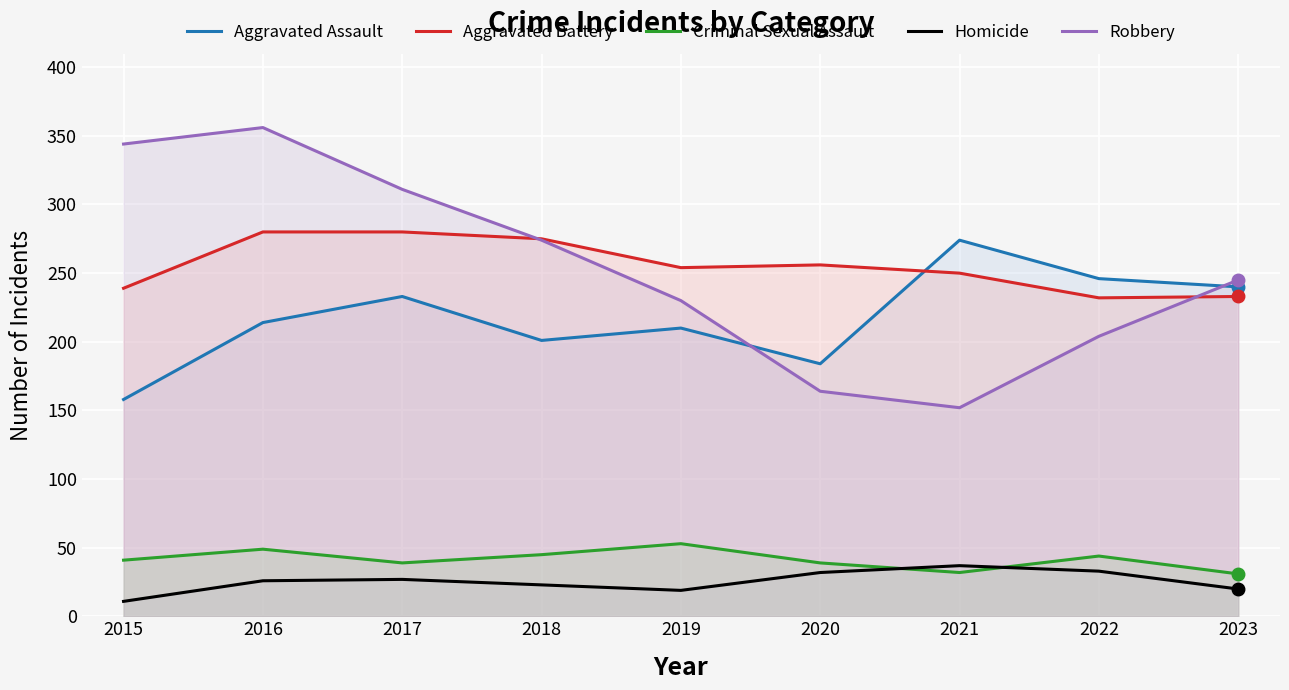

At which category does the chart reach its peak across all series?

2016